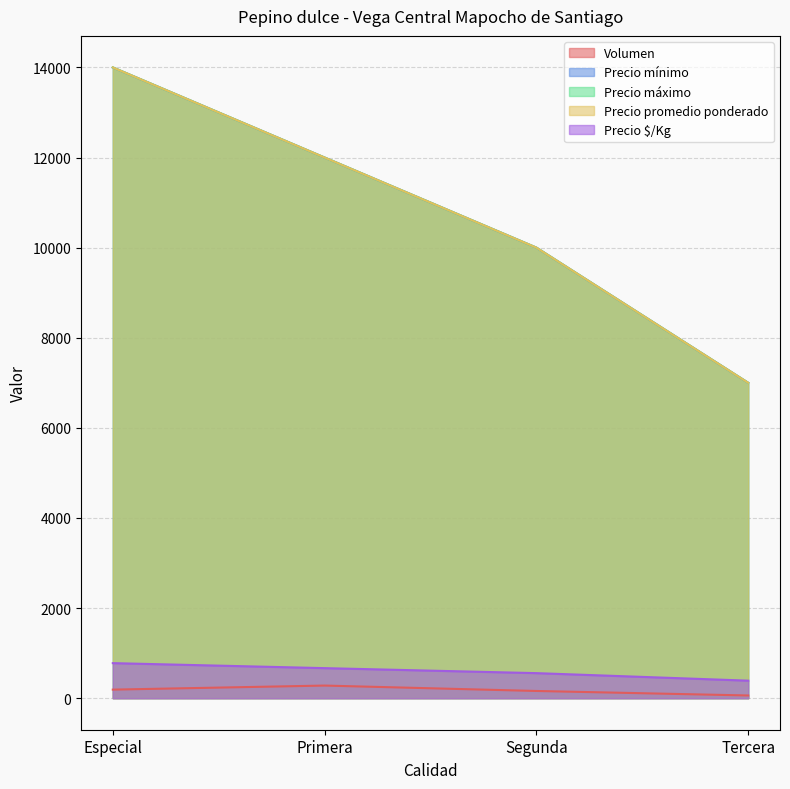

What is the difference between the maximum and minimum values in the Precio promedio ponderado series?

7000